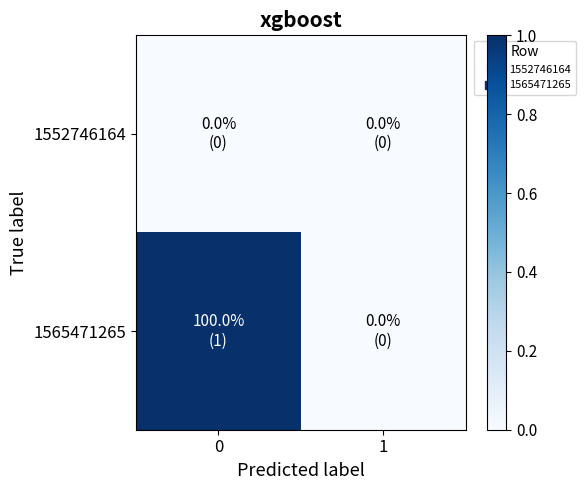

Between 0 and 1, which series saw the biggest shift?

1565471265